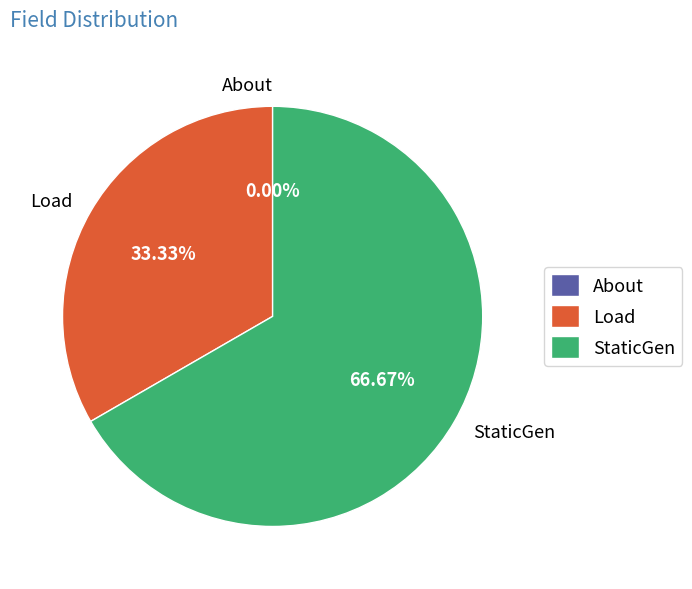

Is the sum of StaticGen and Load greater than half?

Yes